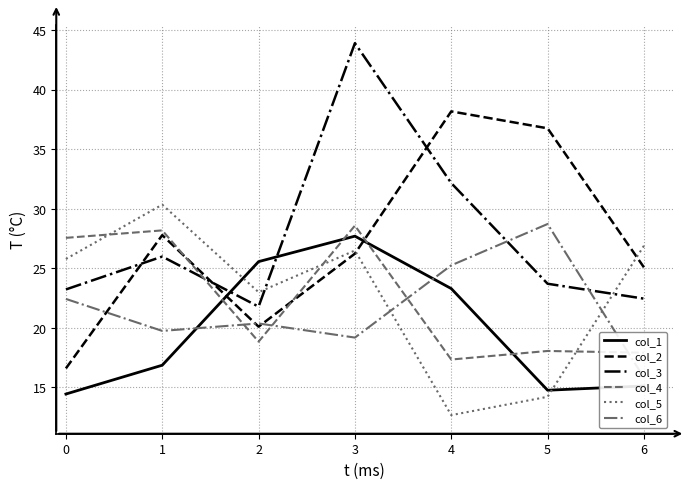

What is the value of the col_2 point at the 3rd from the left?

20.1